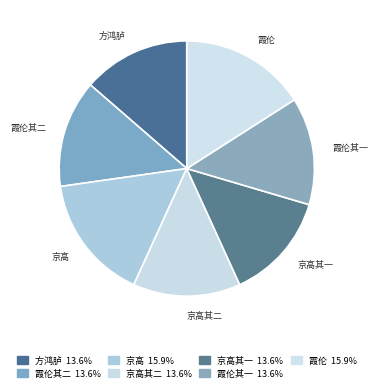

Approximately how many times larger is the value at 京高其一 compared to 京高?

0.9